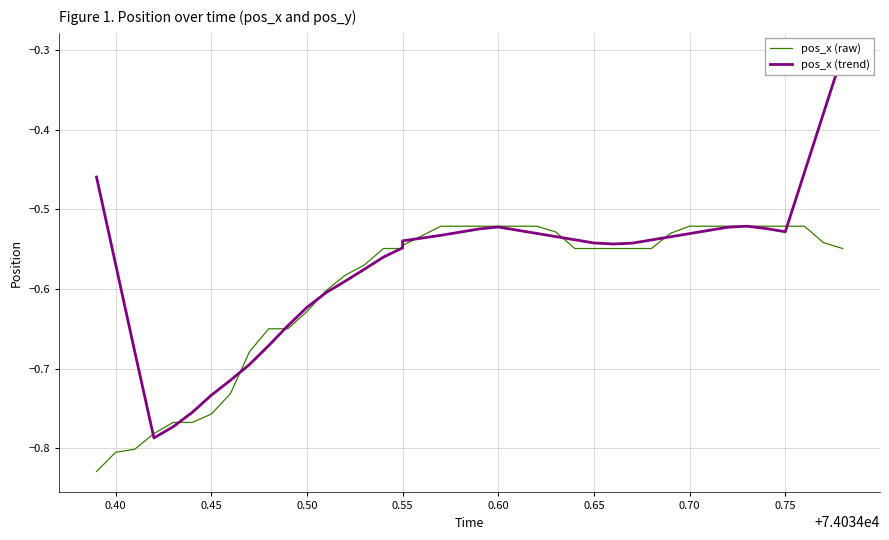

What is the greatest value displayed?

-0.3